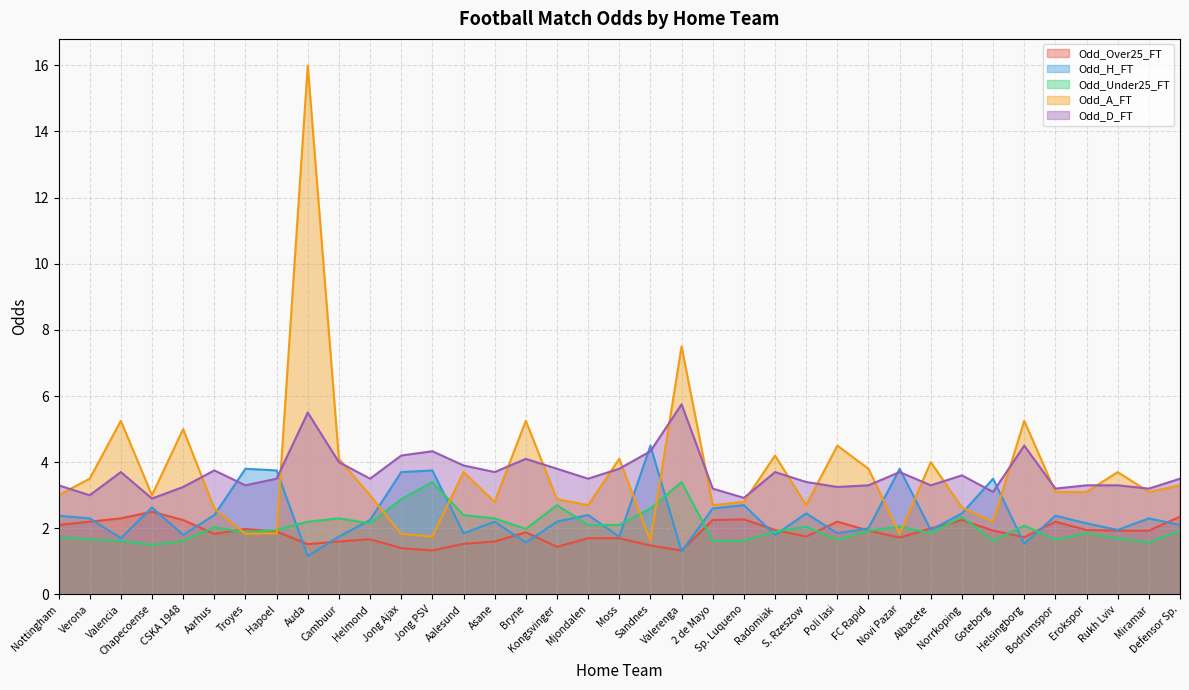

Which series changed the most between Kongsvinger and S. Rzeszow?

Odd_Under25_FT